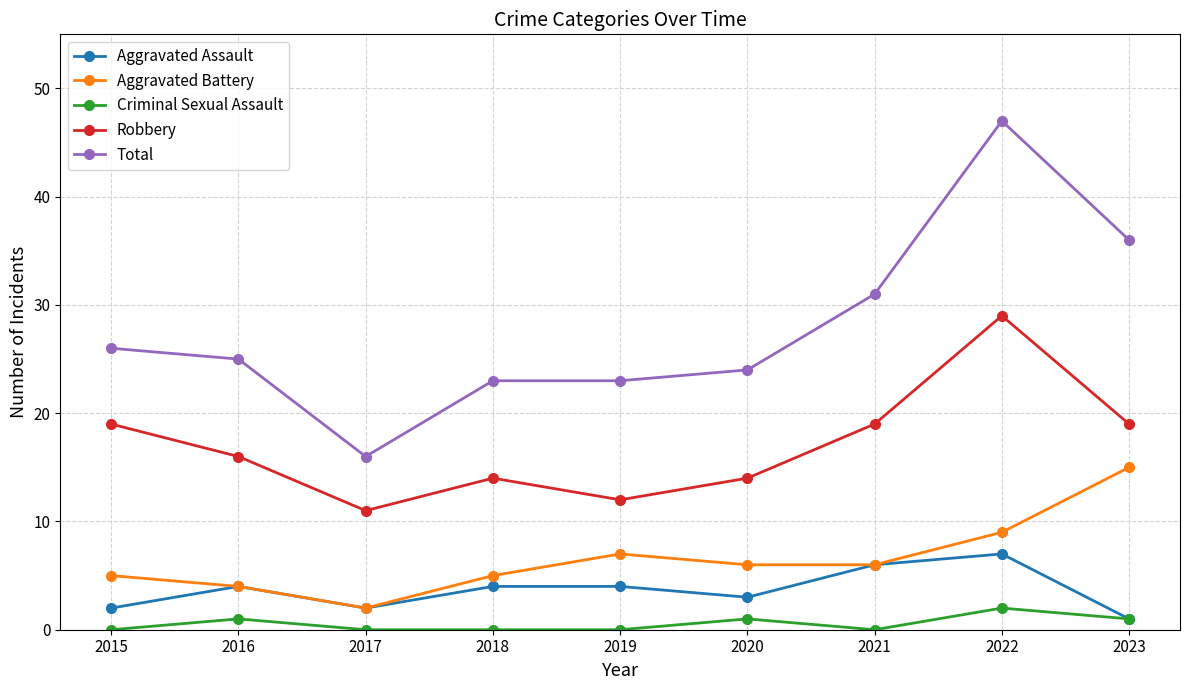

What is the maximum value for Criminal Sexual Assault?

2